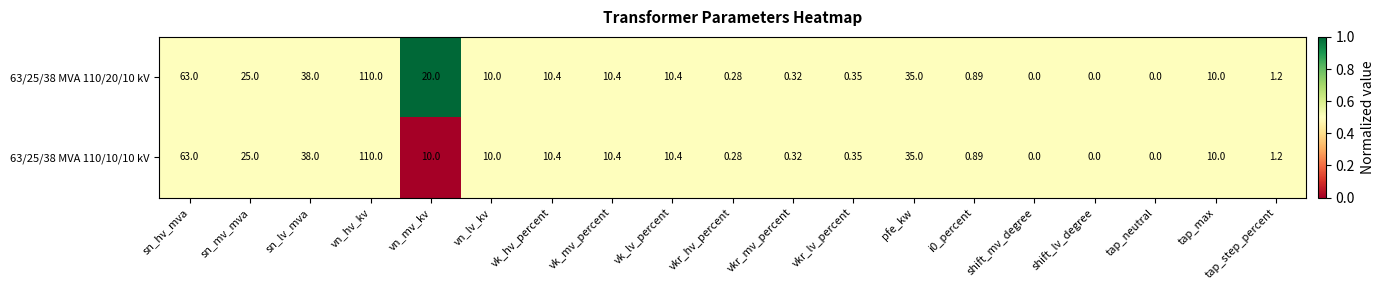

Which category has the highest value in the 63/25/38 MVA 110/10/10 kV series?

vn_hv_kv